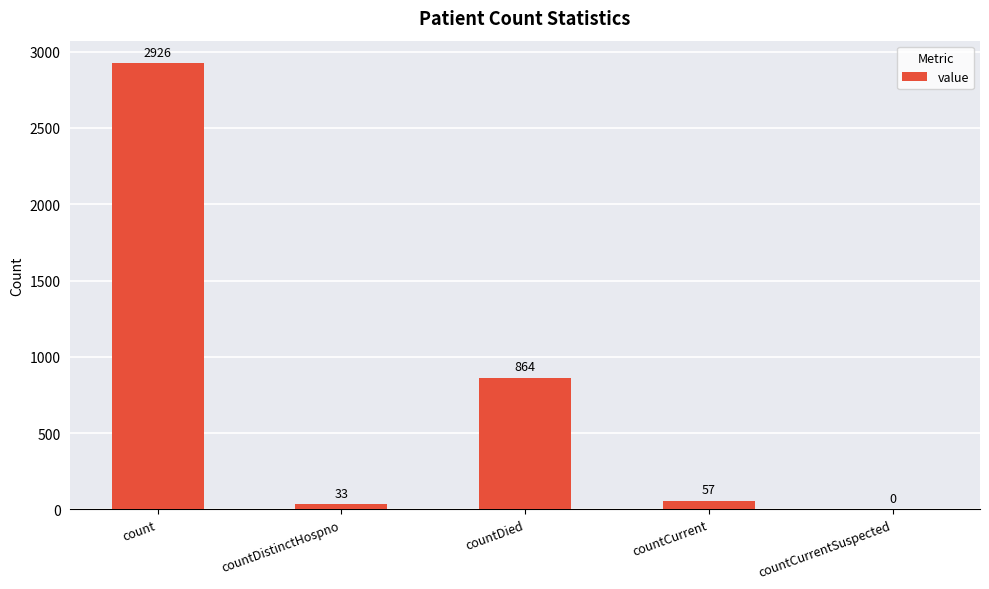

What is the change in value from countDied to countCurrentSuspected?

-864